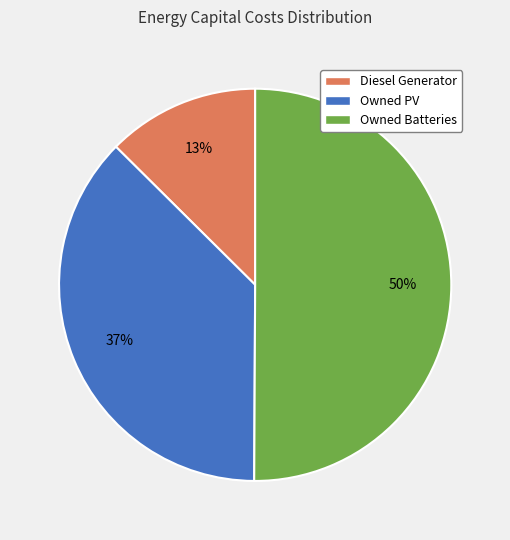

How many slices are in this pie chart?

3